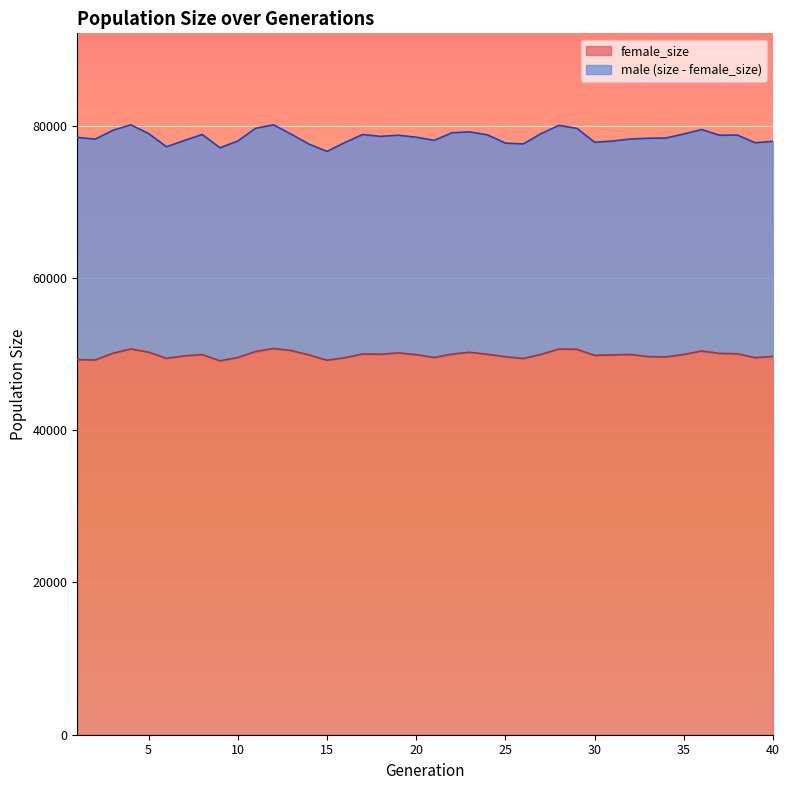

How many lines are shown in the chart?

2